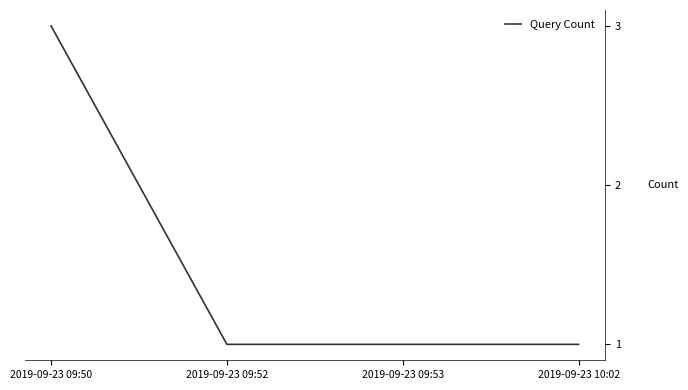

Approximately how many times larger is the value at 2019-09-23 09:53 compared to 2019-09-23 10:02?

1.0